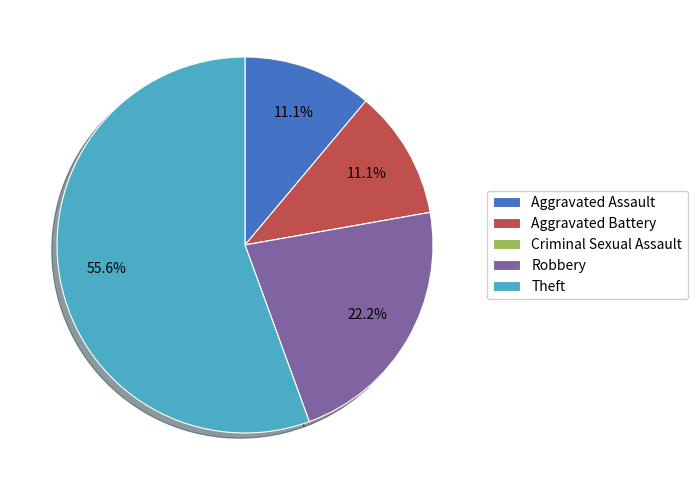

Which category accounts for the majority?

Theft